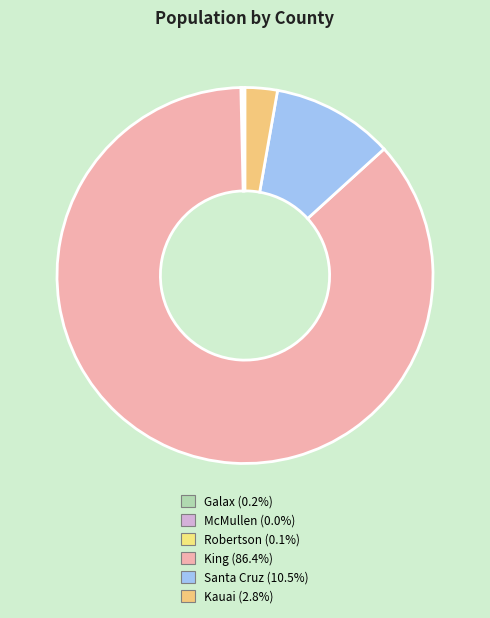

To the nearest percent, what portion does King represent?

86%